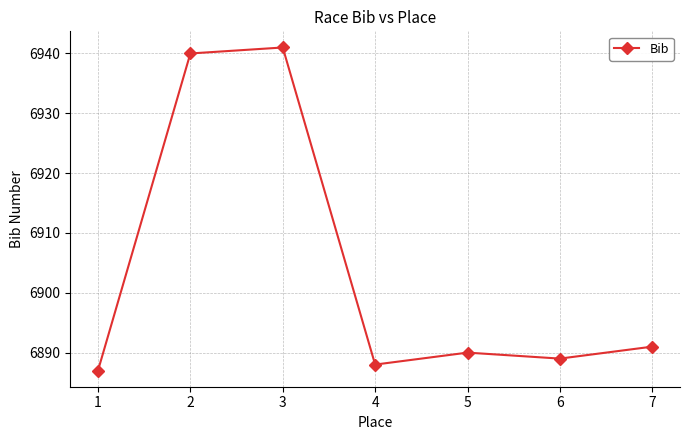

At which label does the data first exceed 6890?

2